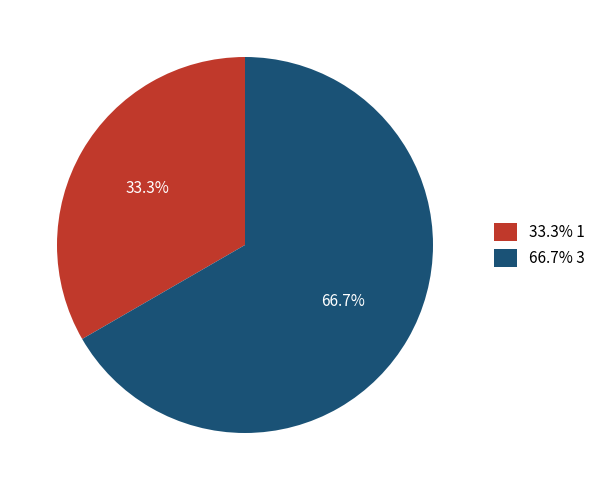

How many segments does this pie chart have?

2